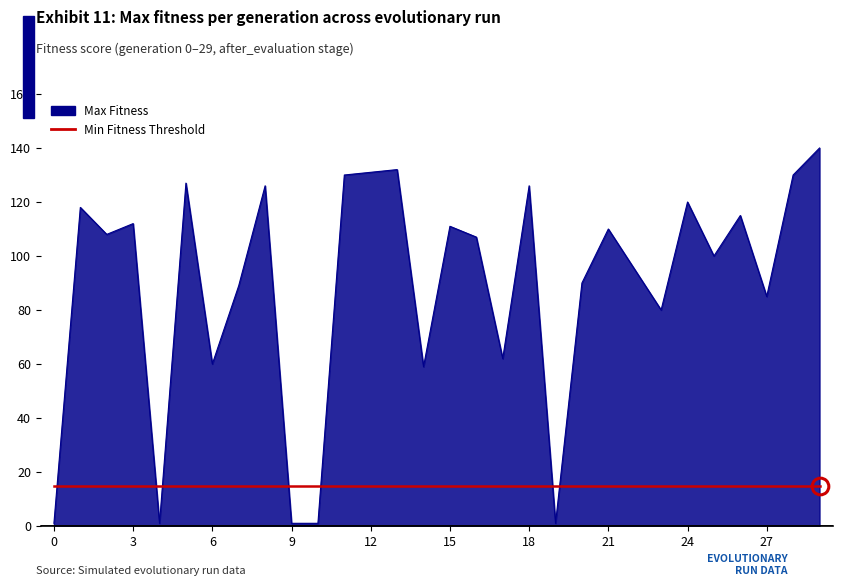

What is the greatest value displayed?

140